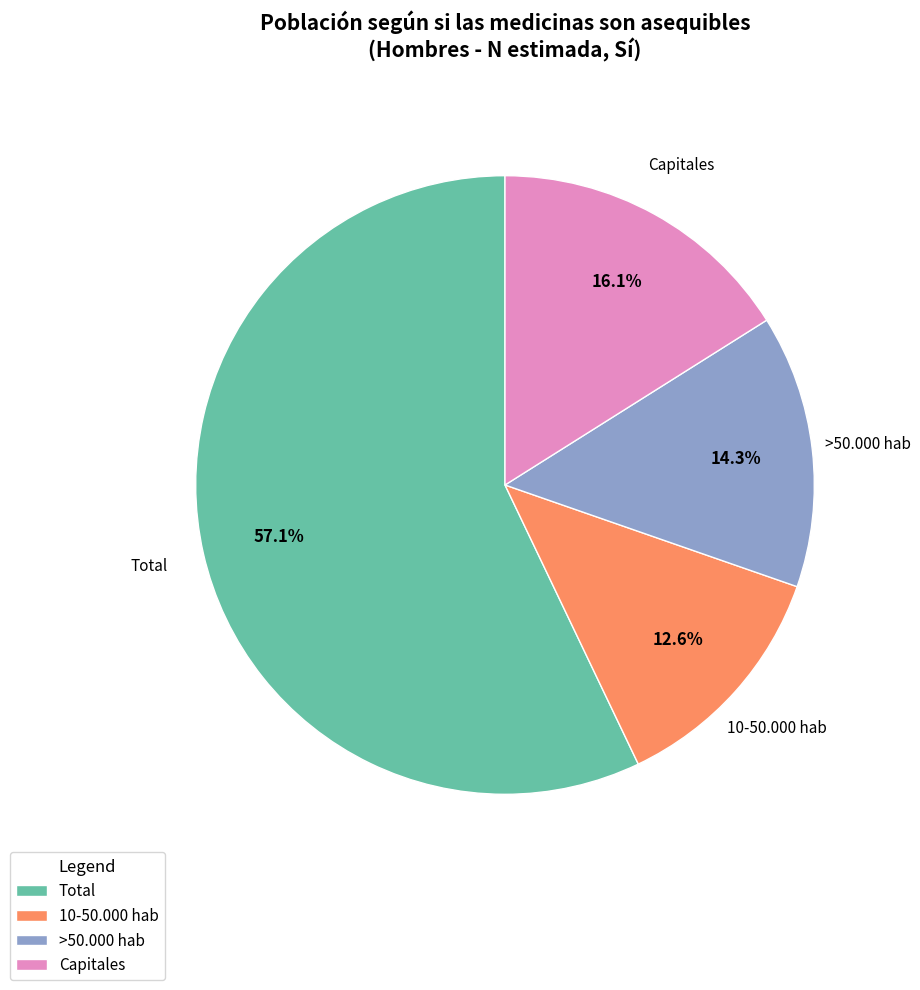

Which category accounts for the majority?

Total